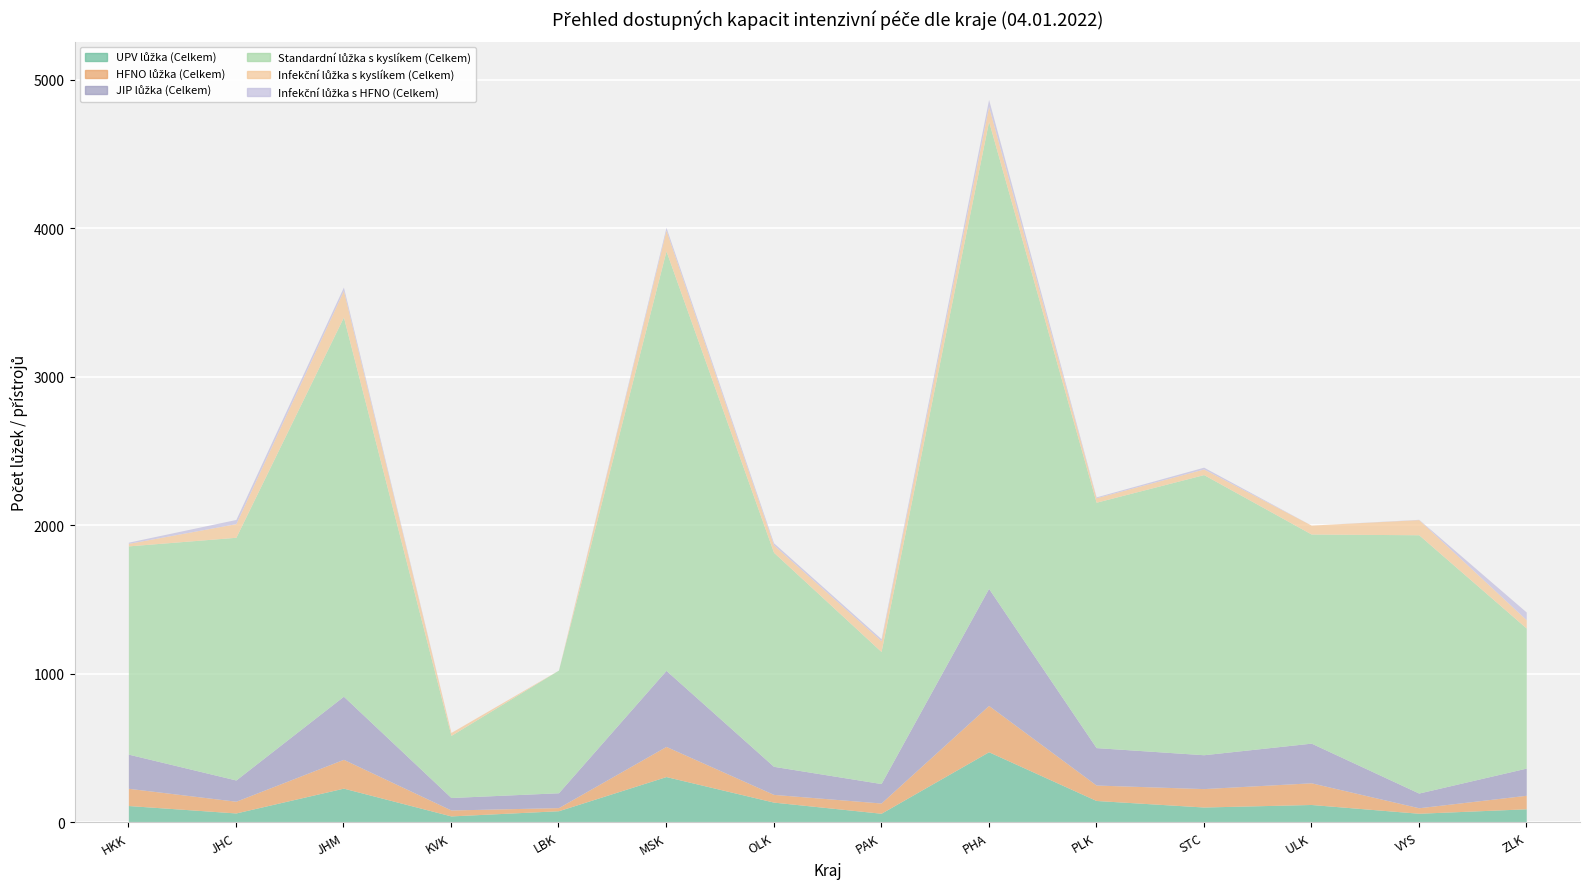

True or false: UPV lůžka (Celkem) and JIP lůžka (Celkem) cross at least once.

False